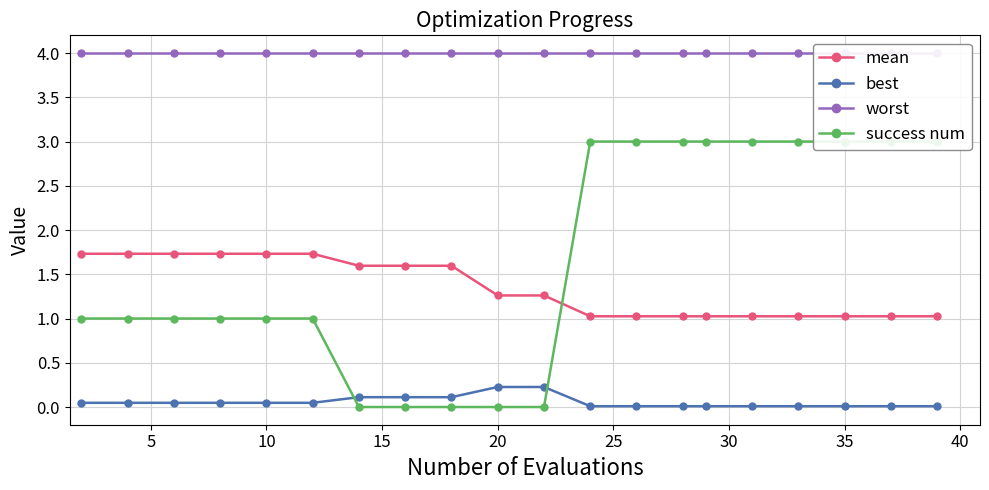

Does the chart have visible grid lines?

Yes